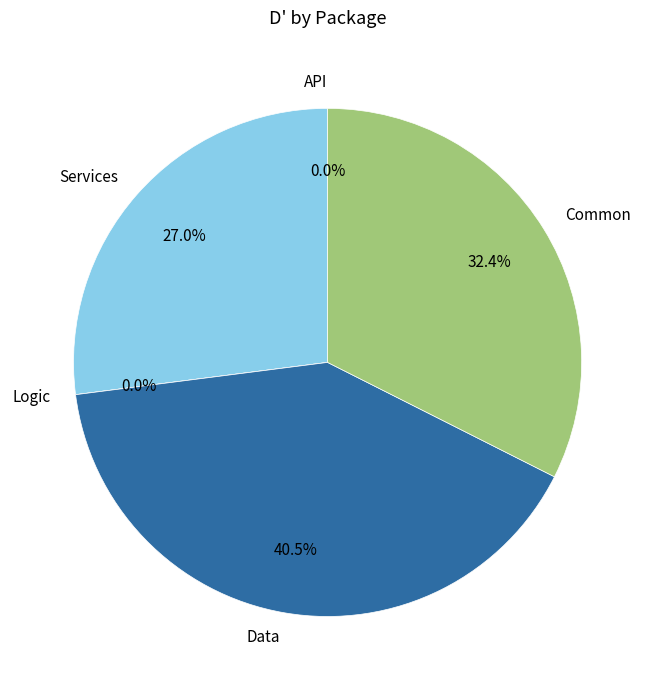

Which has a higher value, Common or Services?

Common